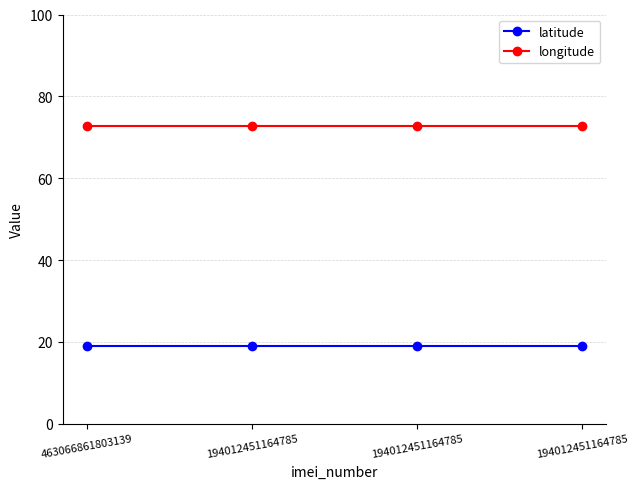

What is the sum of all longitude values?

291.3